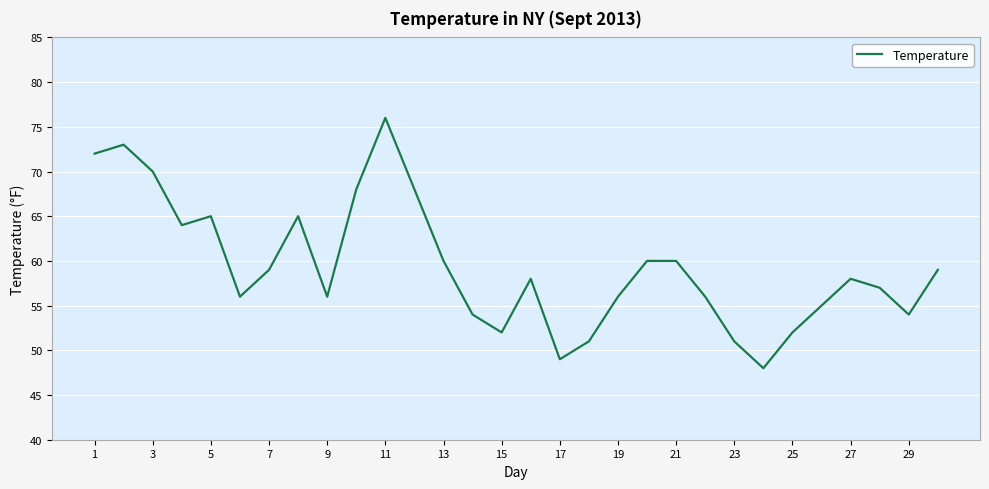

What is the smallest value displayed?

48